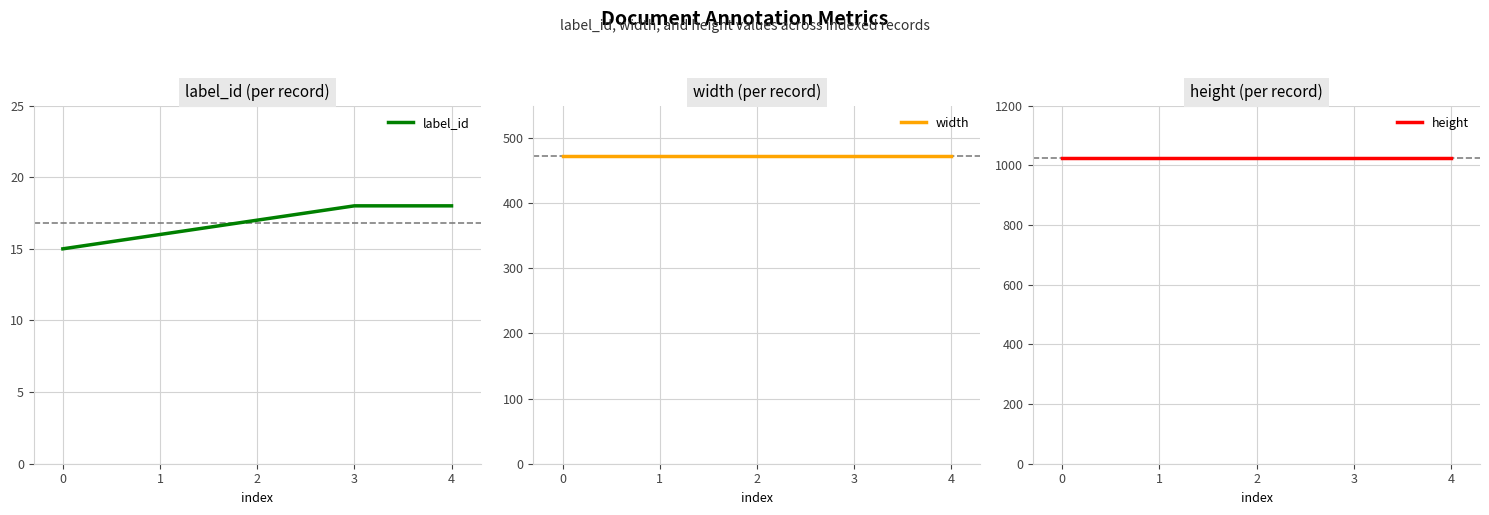

Which series changed the most between 1 and 2?

label_id